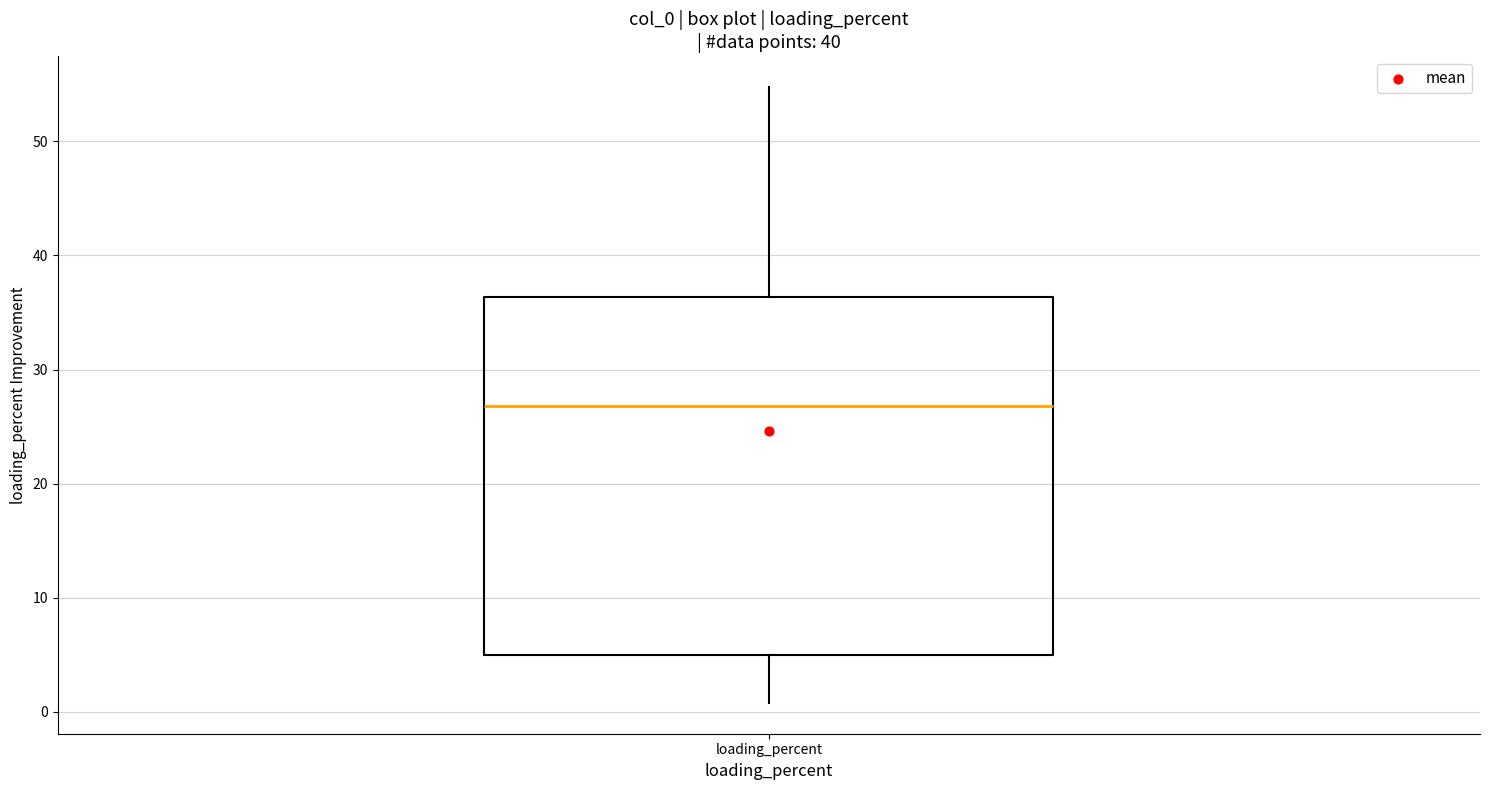

Where does the median line of the box for loading_percent sit on the y-axis? The values are not printed on the chart, so give them approximately, as read against the axis.

27